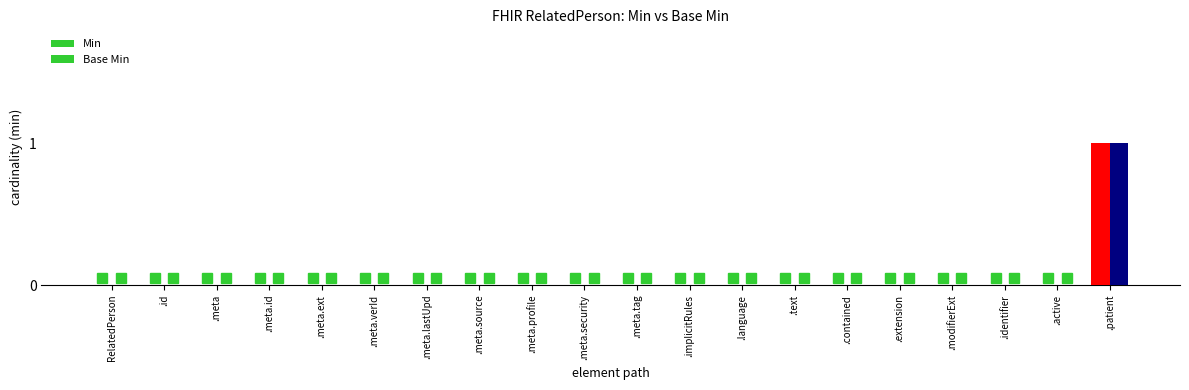

How many groups of bars are there?

20